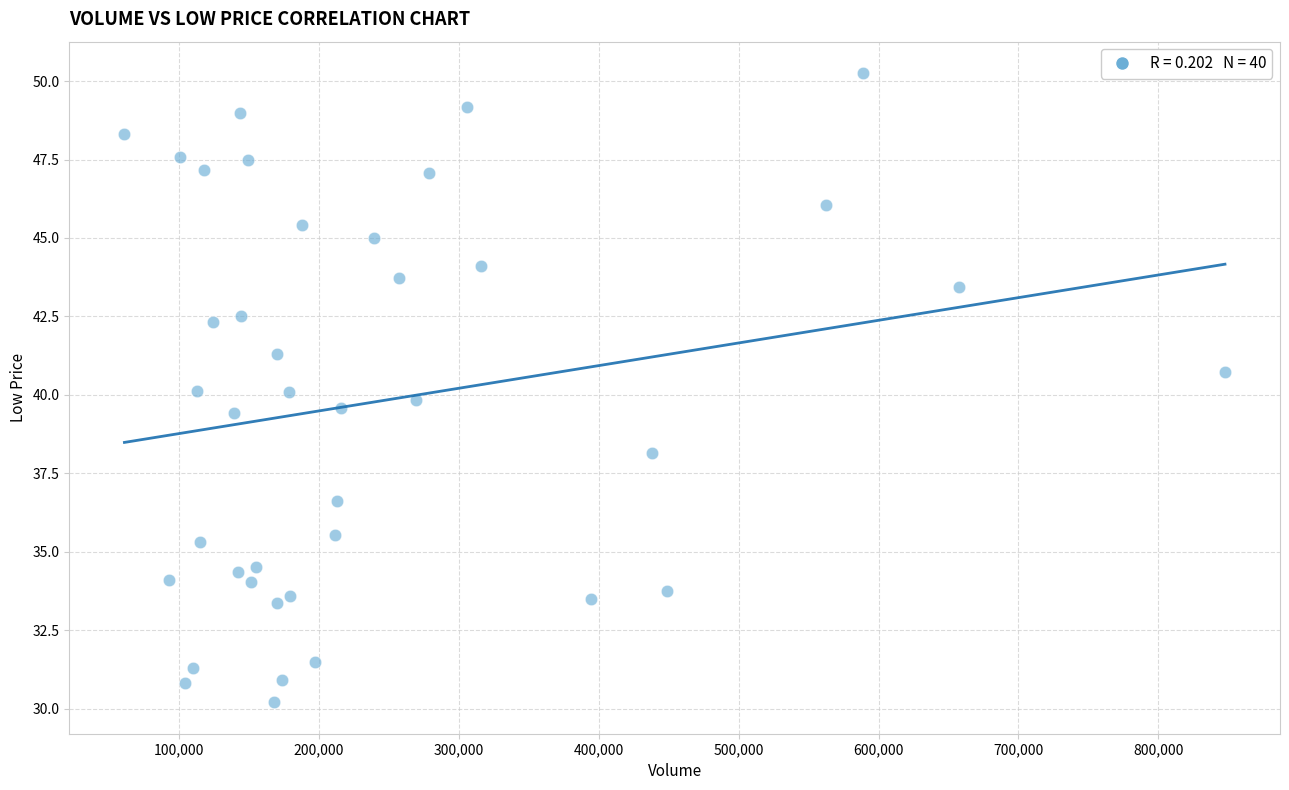

What is the range of Y values (max minus min)?

20.1